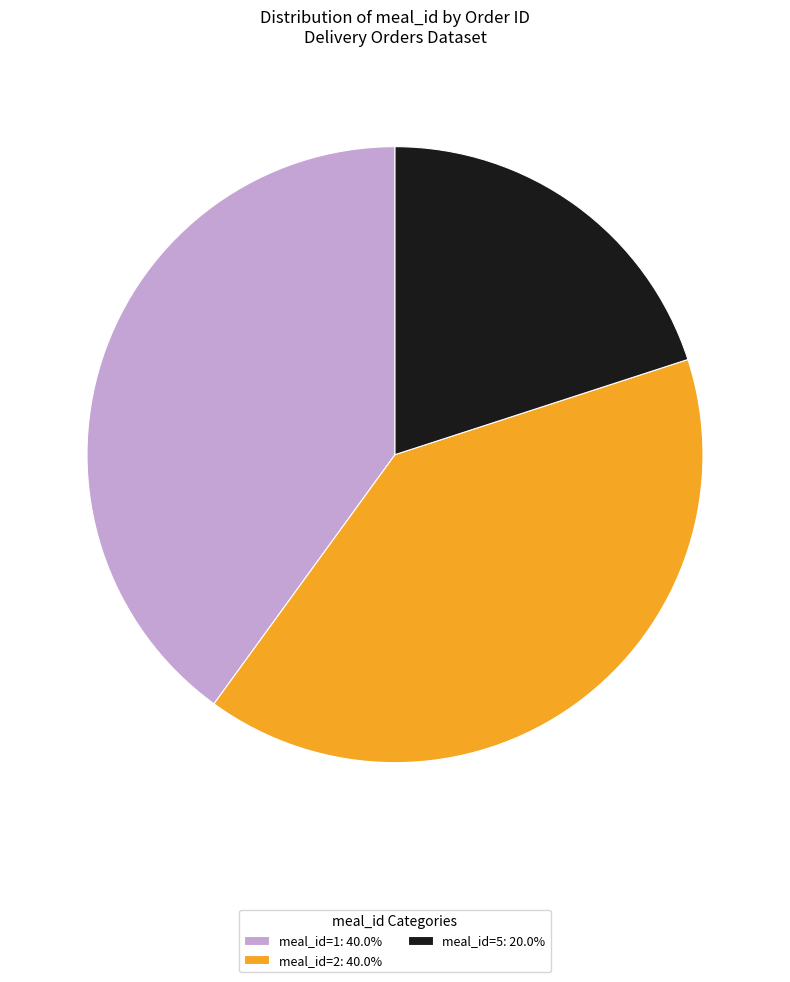

Approximately how many times larger is the value at meal_id=1: 40.0% compared to meal_id=5: 20.0%?

2.0